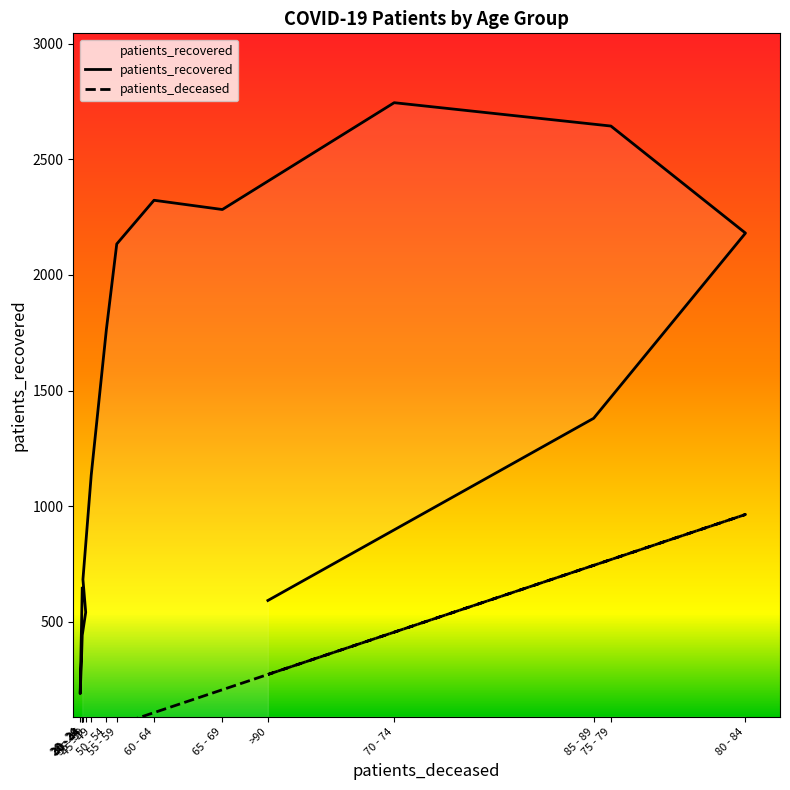

At which category is the sum across all series the highest?

75 - 79